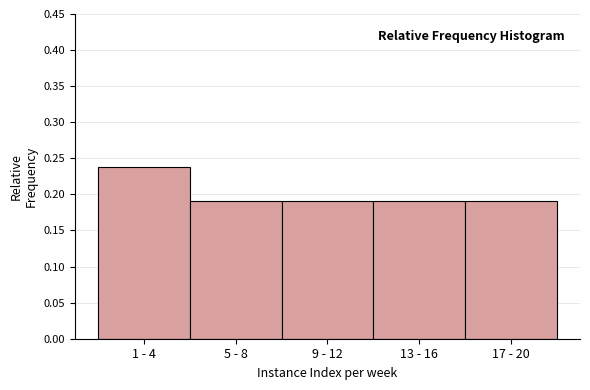

Which label corresponds to the largest value in the chart?

1 - 4